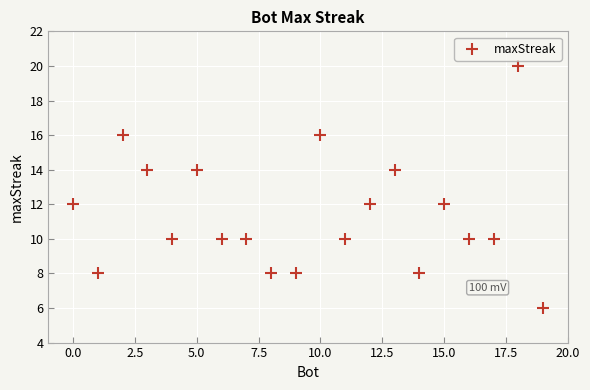

What is the range of X values (max minus min)?

19